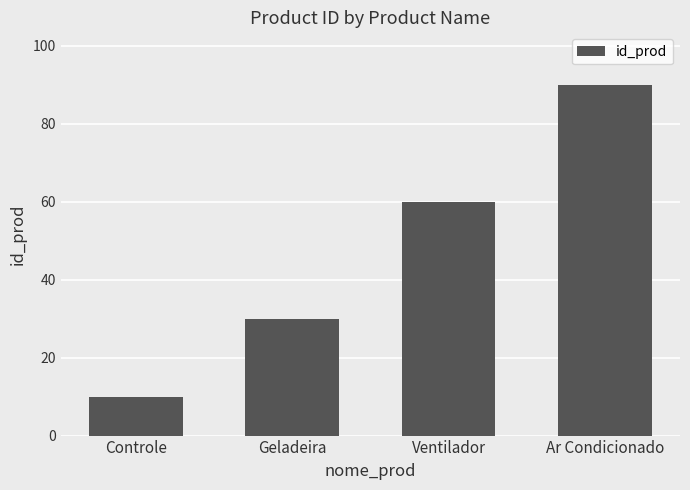

What value does the data have at Geladeira?

30